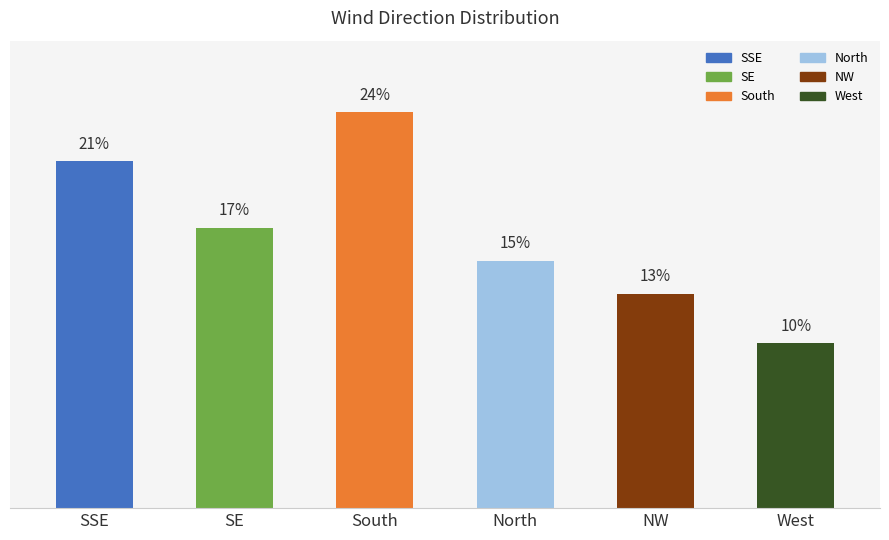

What is the label of the 1st bar from the right?

West